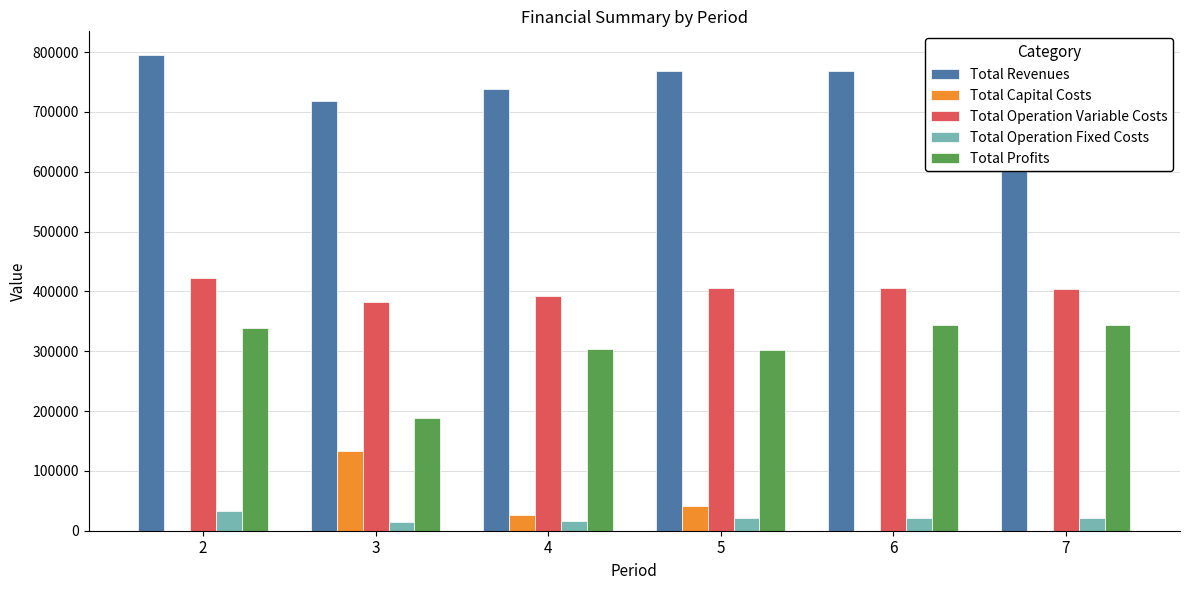

Which series has the largest total across all categories?

Total Revenues